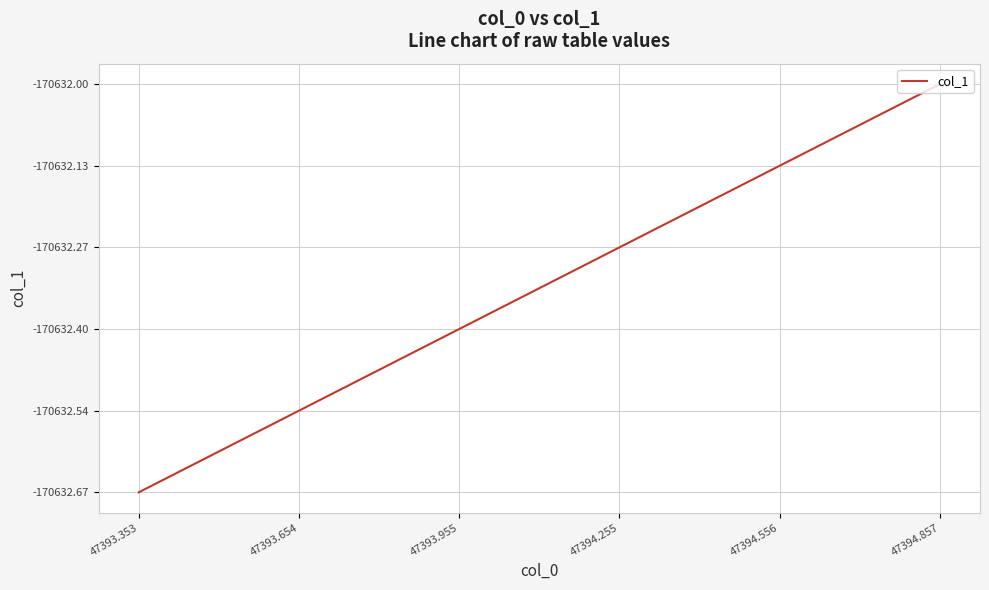

How many lines are shown in the chart?

1